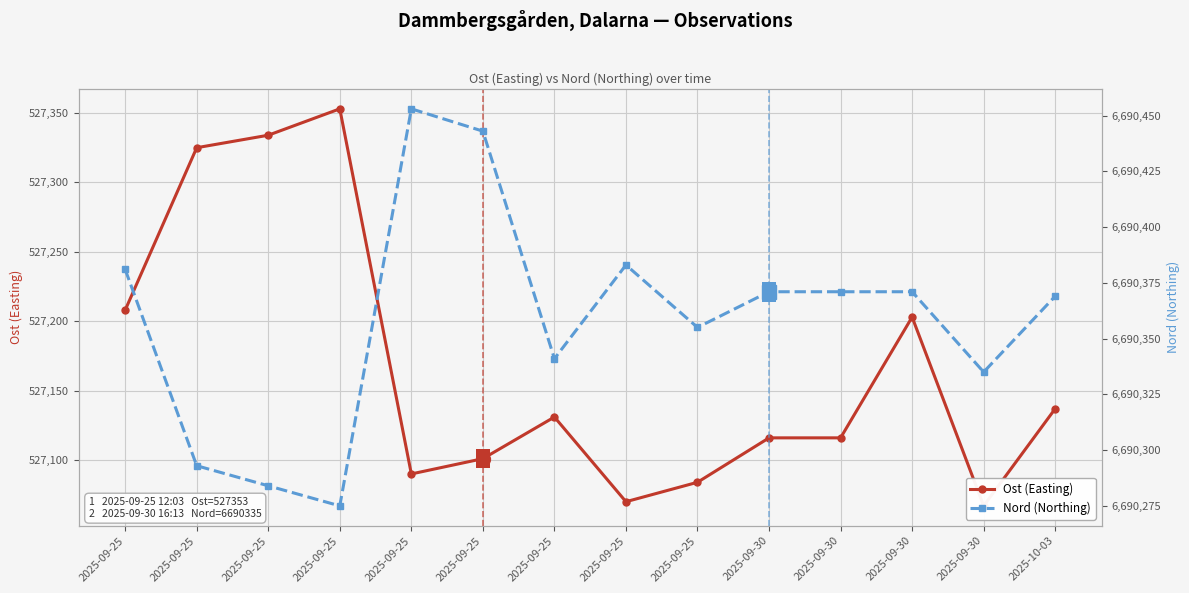

What is the greatest value displayed?

6690453